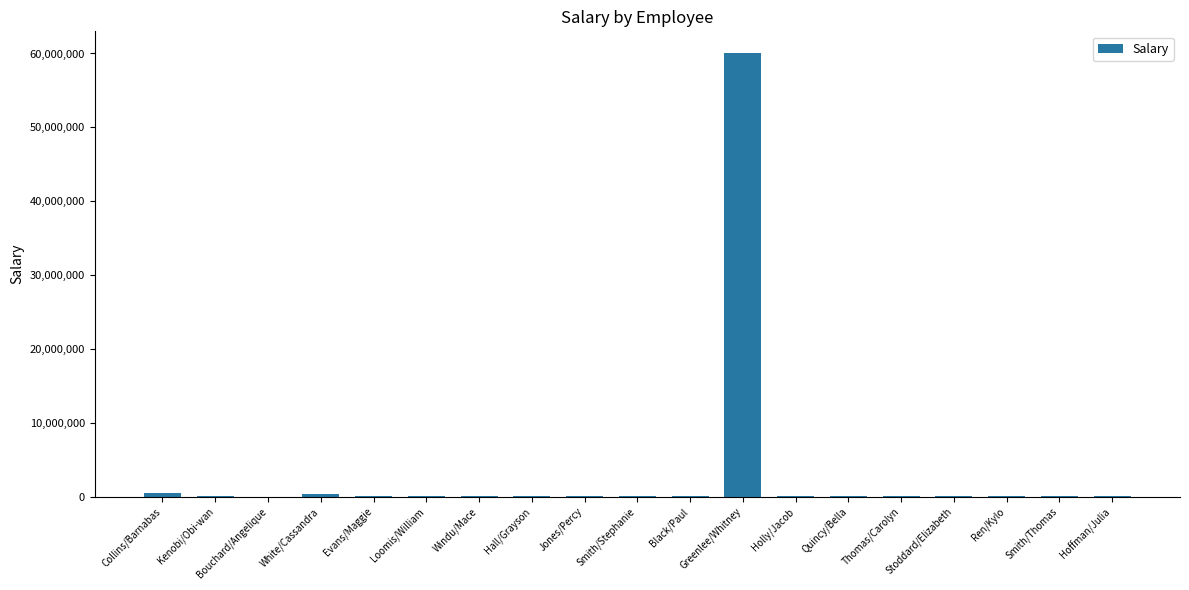

What is the sum of the values at Loomis/William and Thomas/Carolyn?

168000